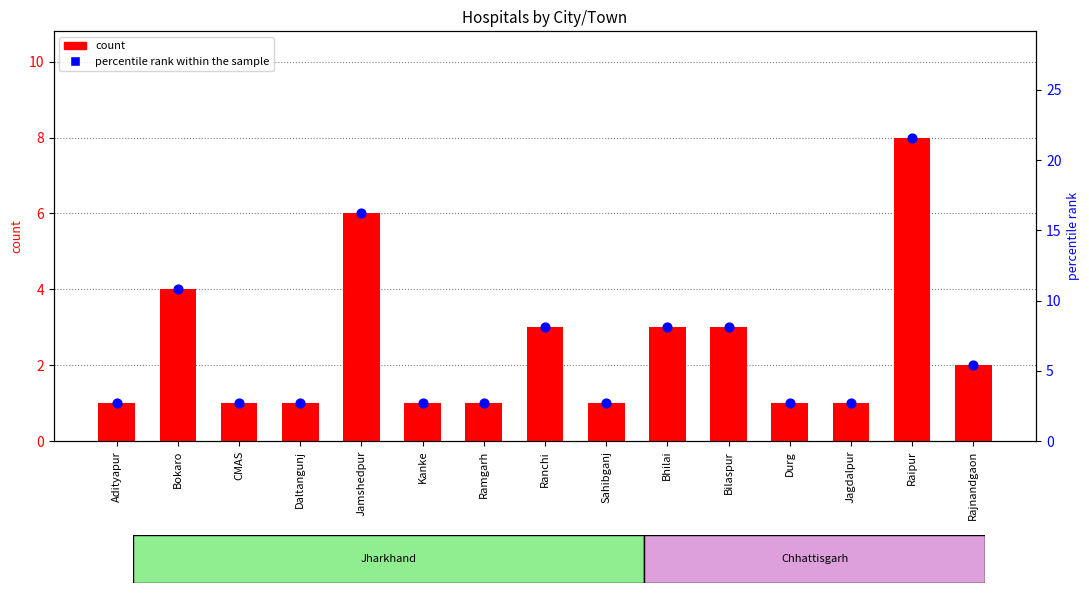

What are all the series names shown in the legend?

count, percentile rank within the sample